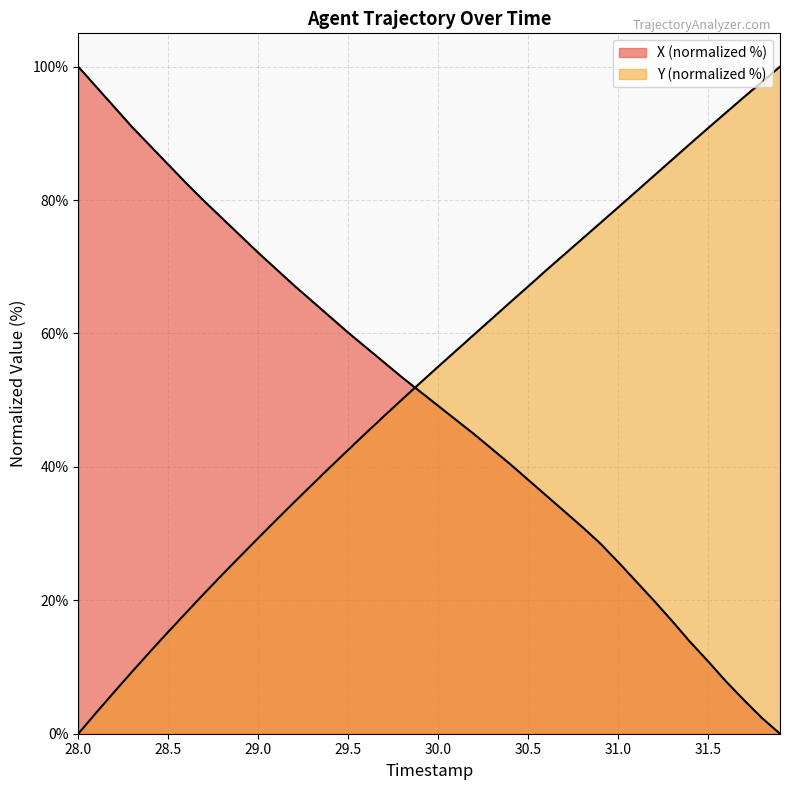

How many times do X and Y cross each other?

1